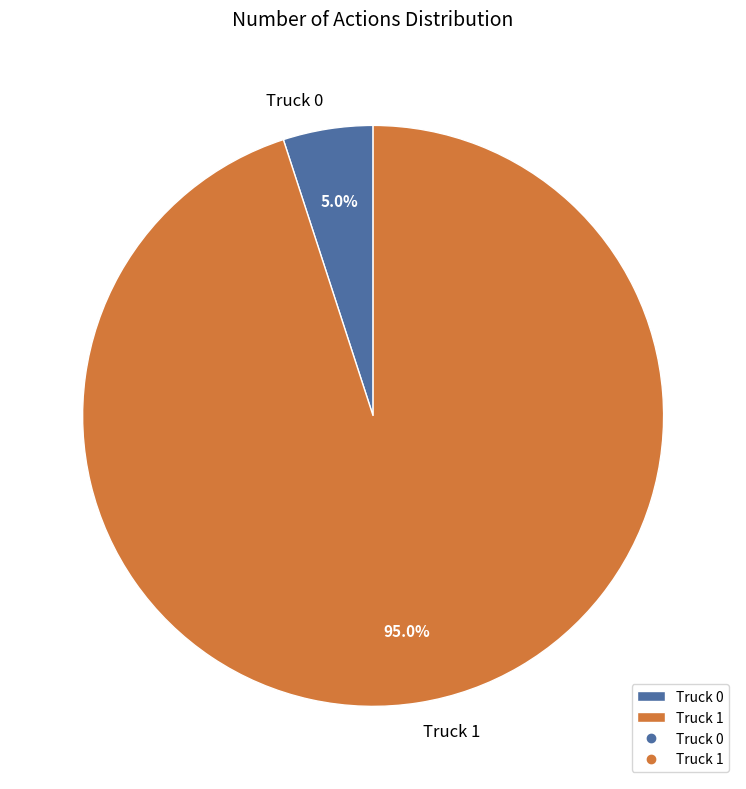

Rank the categories by value from lowest to highest.

Truck 0, Truck 1